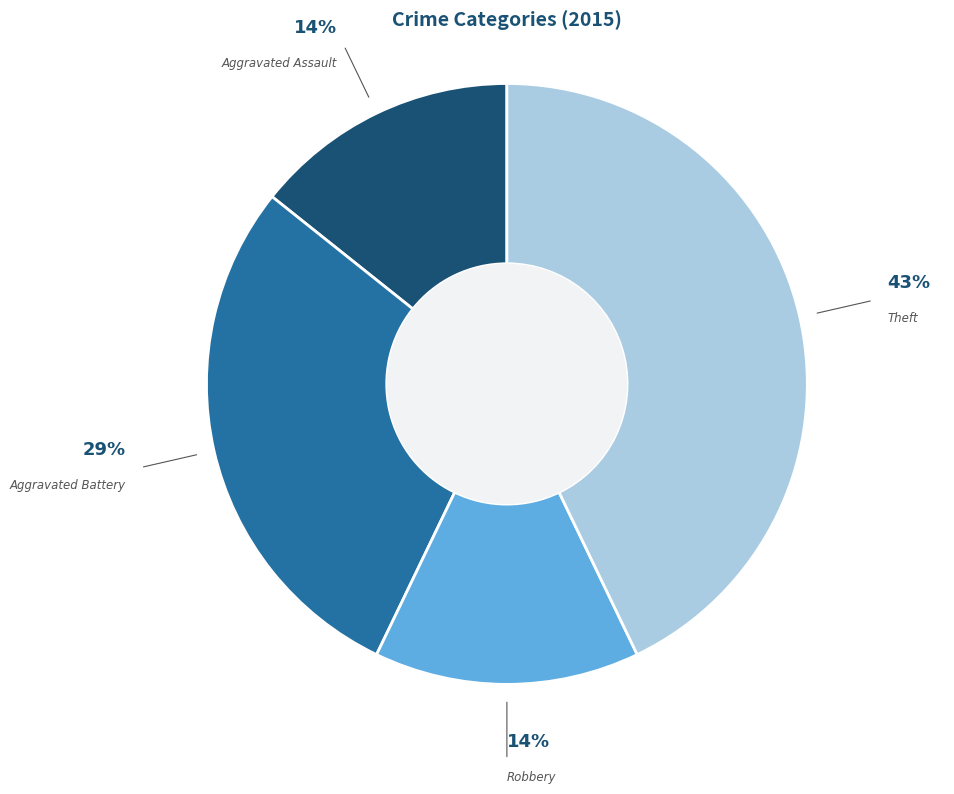

To the nearest percent, what is the difference between the largest and smallest slice percentages?

29%